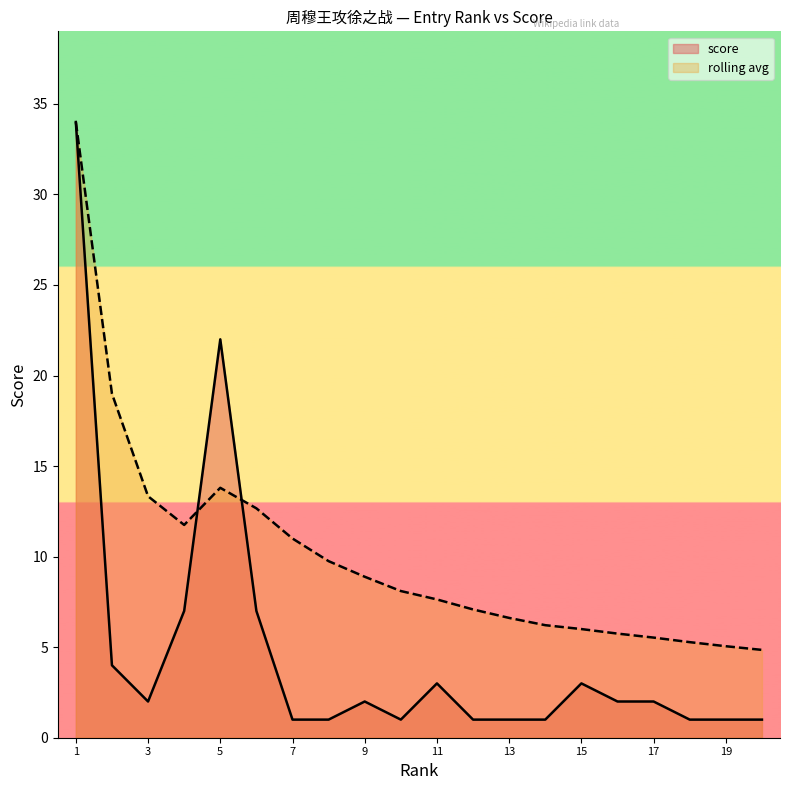

Count the number of data series in this chart.

2